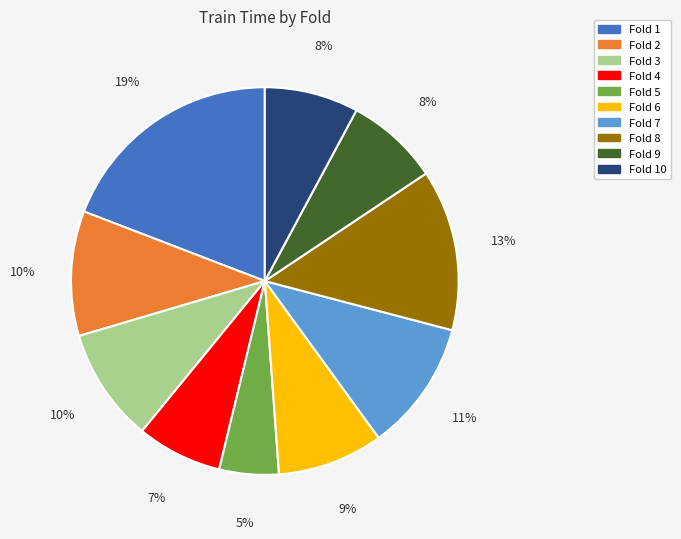

Is there a majority slice in this chart?

No